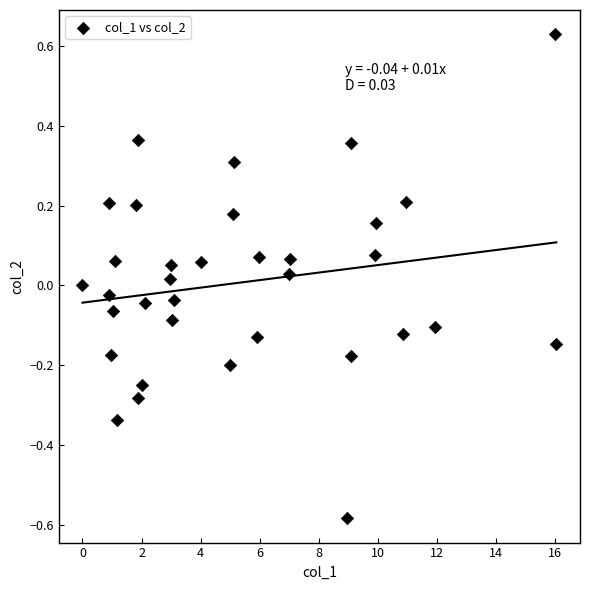

What is the range of Y values (max minus min)?

1.2